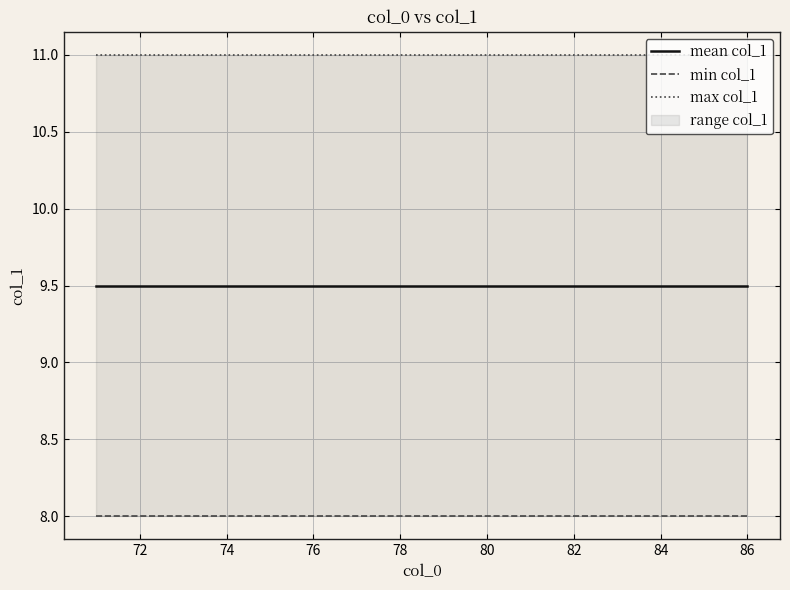

Is it true that max col_1 equals 11.0 at 76?

True